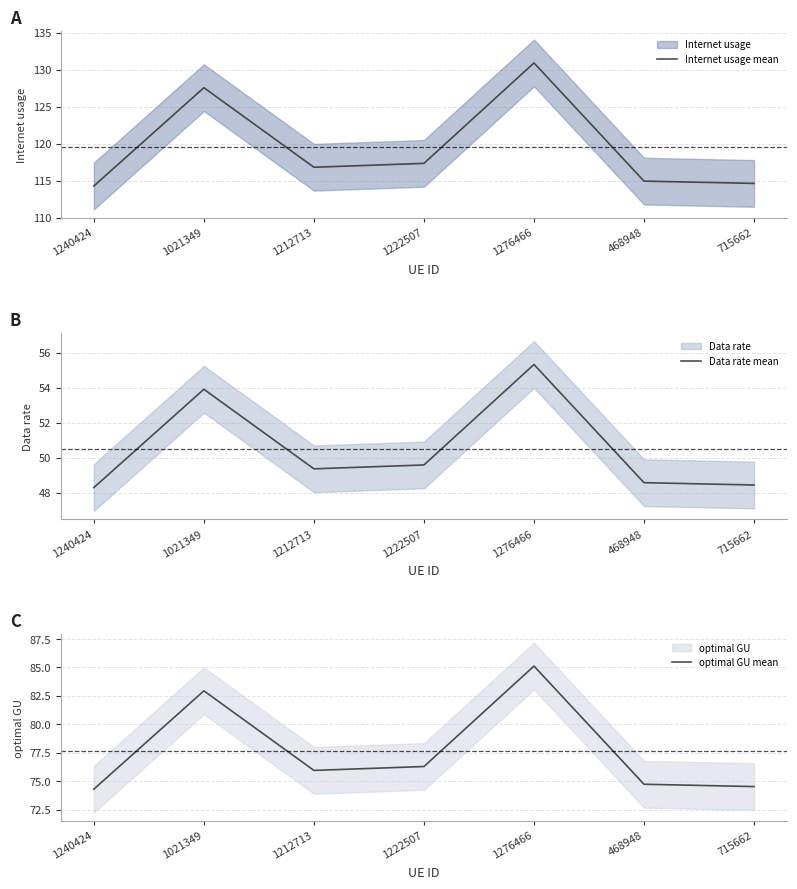

The value of optimal GU mean at 715662 is 15.6. True or false?

False